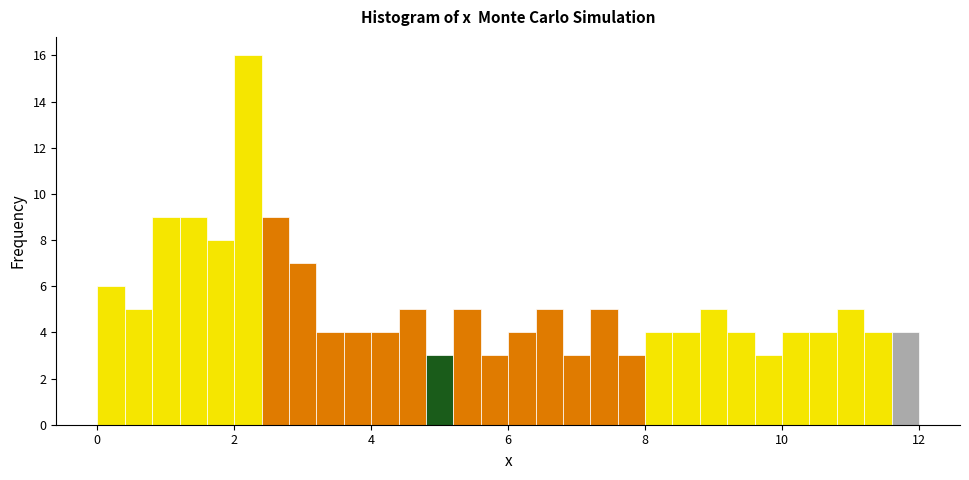

Read against the x-axis, roughly where is the centre of the tallest bar?

2.2